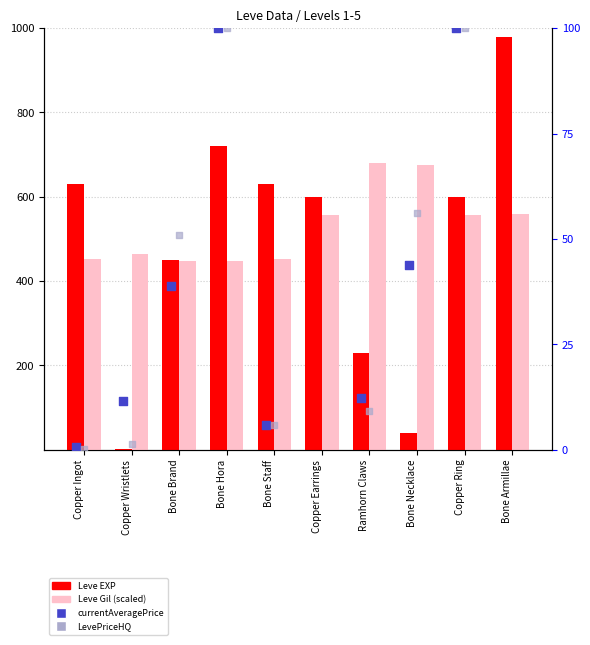

Which series reaches the maximum Y coordinate?

Leve EXP